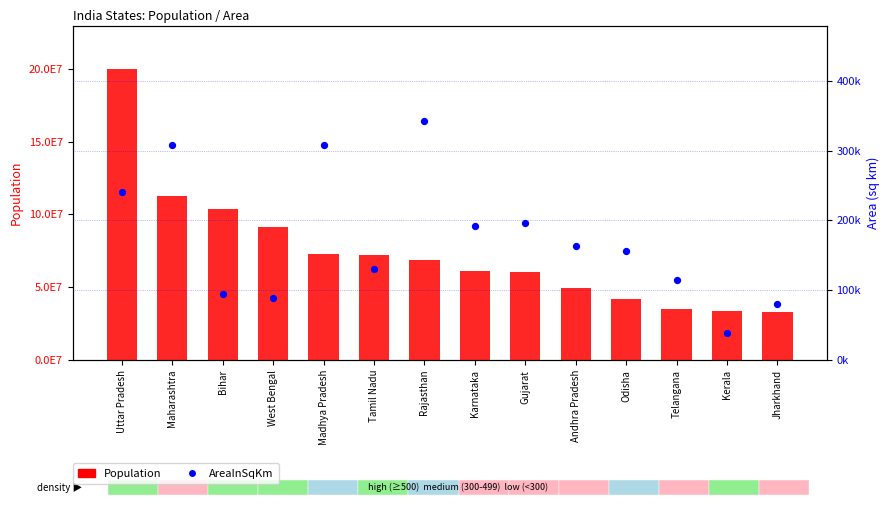

Which series has the widest spread of Y values?

Population